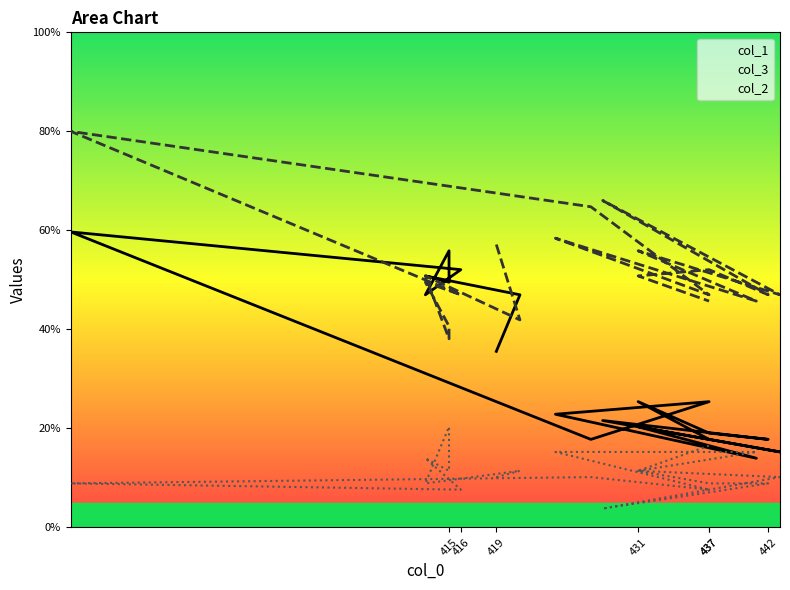

At which category does col_1 reach its first local valley?

437